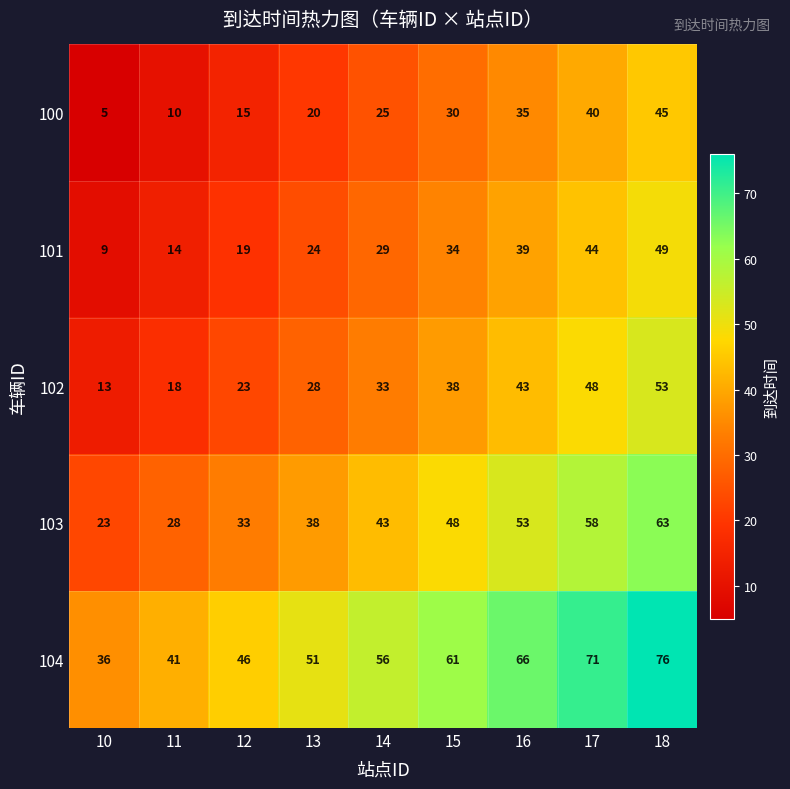

What is the highest value of the 103 series?

63